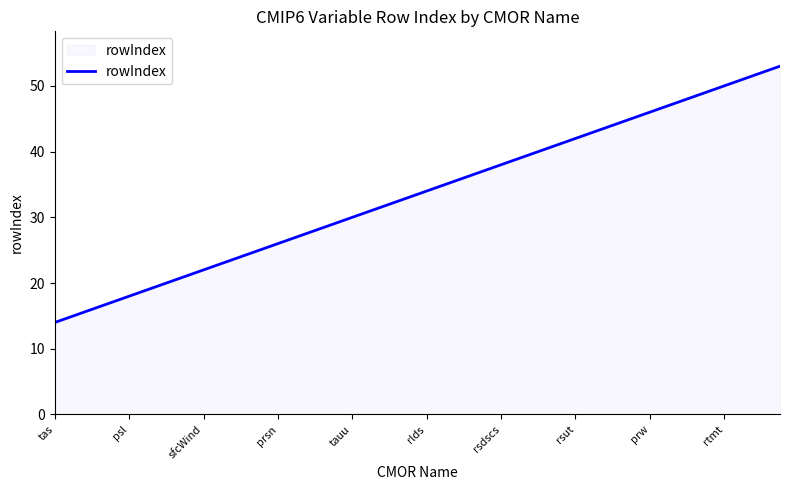

What is the minimum value shown in the chart?

14